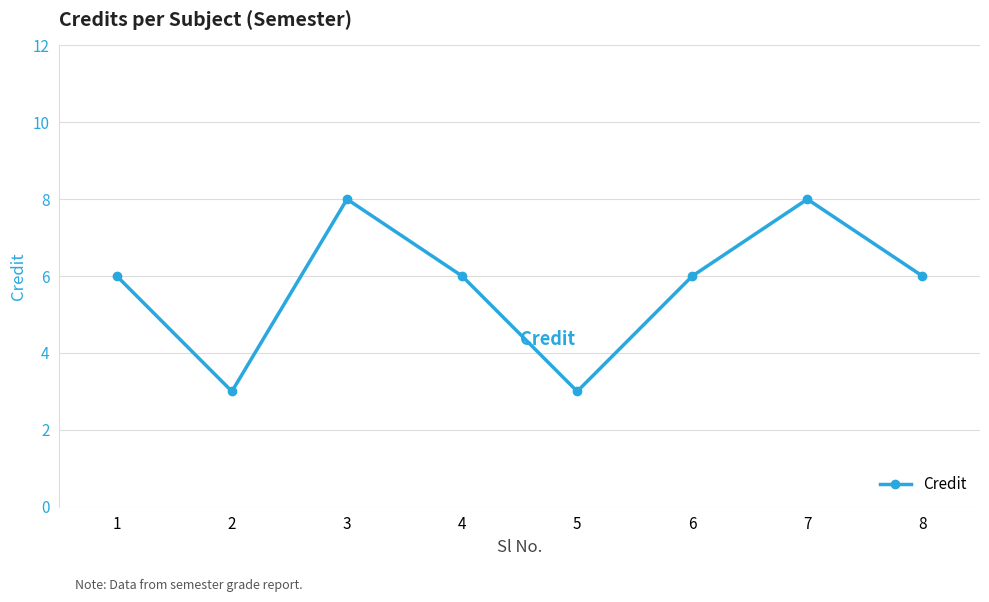

What is the sum of the values at 4 and 5?

9